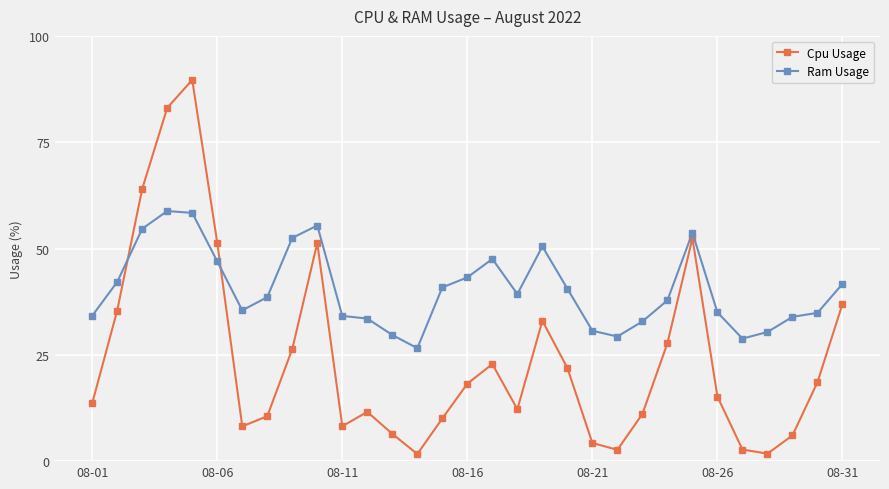

How many series are shown in this chart?

2